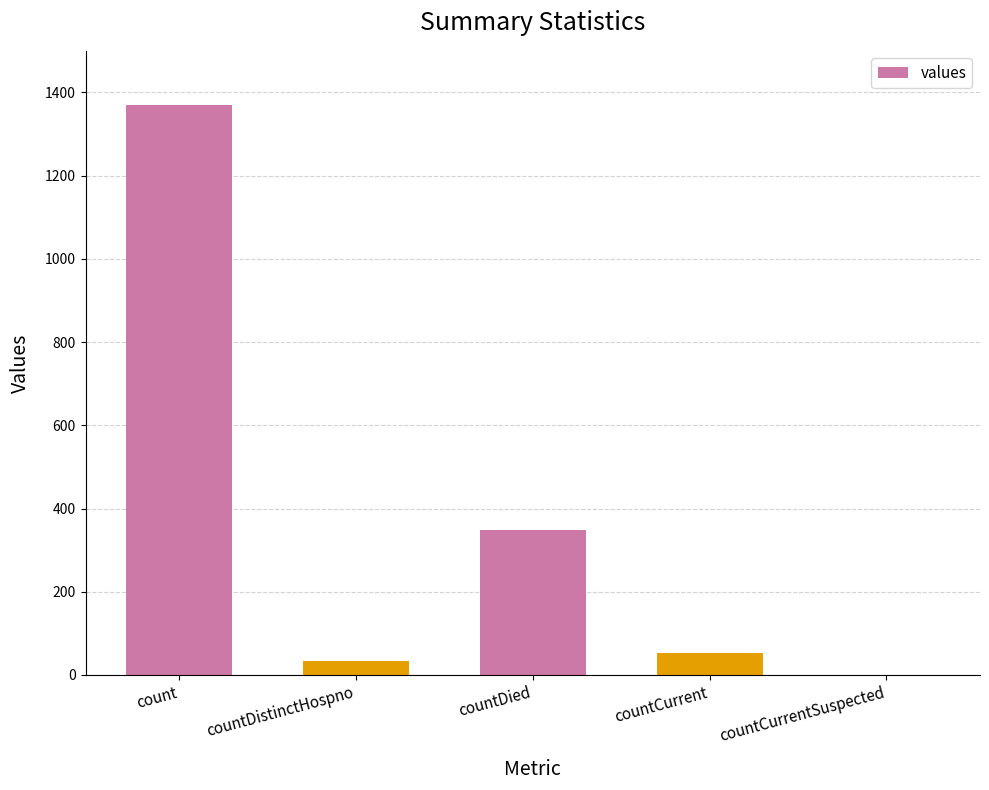

What is the ratio of the value at countDied to the value at countDistinctHospno?

10.6